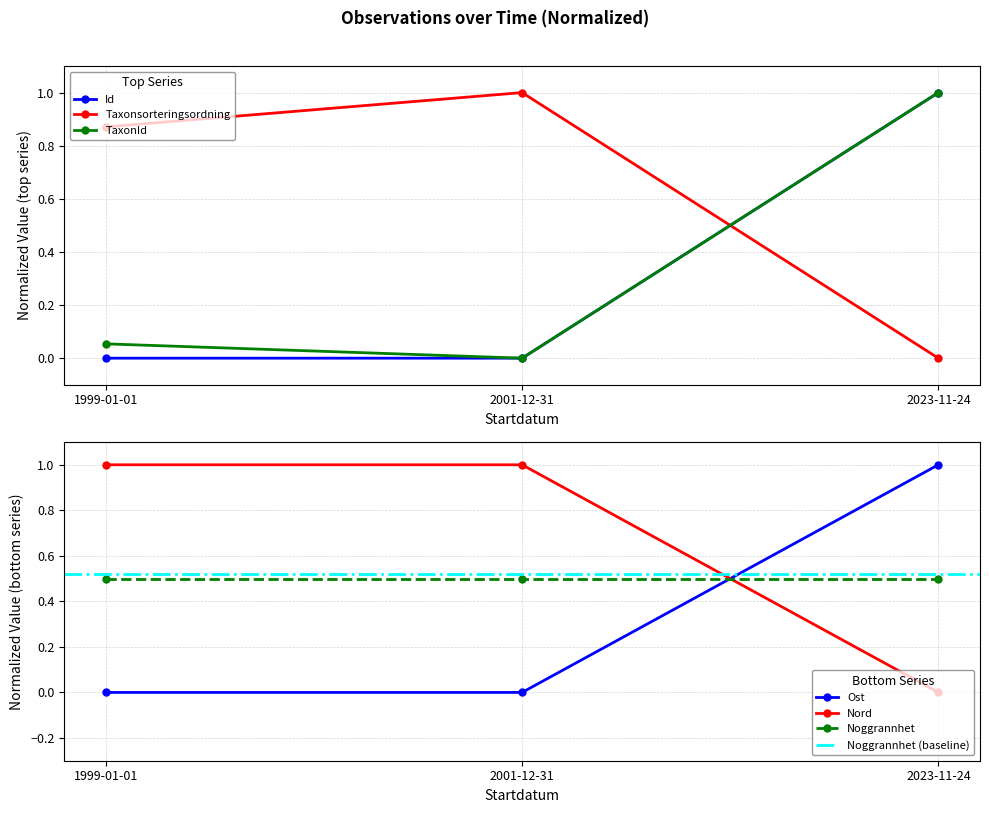

What is the value of the Taxonsorteringsordning point at the 2nd from the left?

1.0